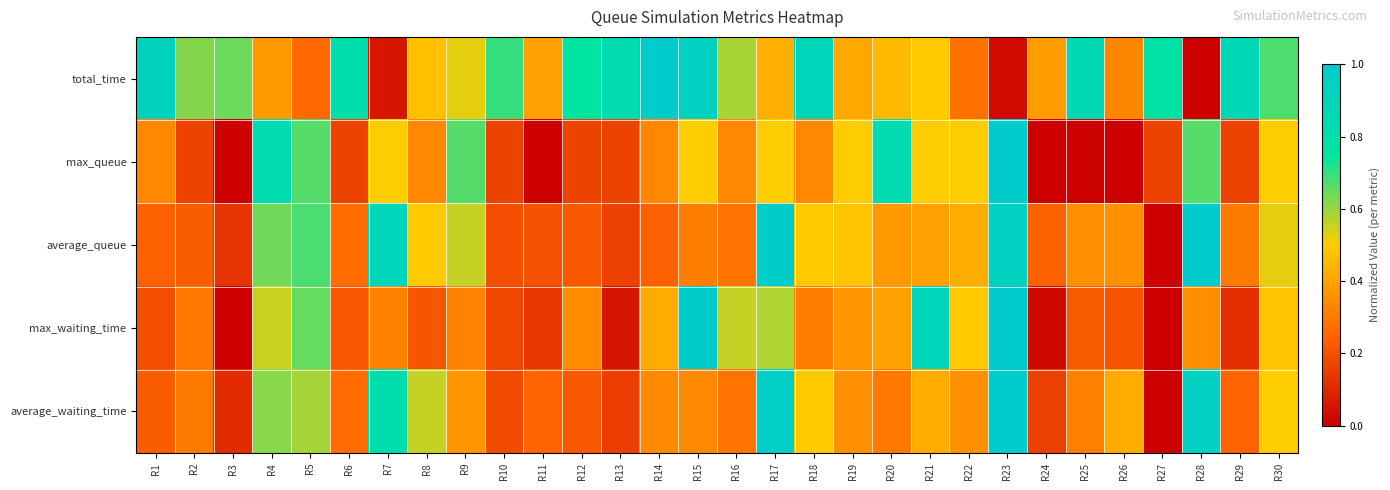

Reading left to right, what are all the values shown in this chart?

total_time: R1=0.9	R2=0.6	R3=0.6	R4=0.4	R5=0.3	R6=0.8	R7=0.1	R8=0.5	R9=0.5	R10=0.7	R11=0.4	R12=0.8	R13=0.8	R14=1.0	R15=0.9	R16=0.6	R17=0.4	R18=0.9	R19=0.4	R20=0.5	R21=0.5	R22=0.3	R23=0.0	R24=0.4	R25=0.9	R26=0.3	R27=0.8	R28=0.0	R29=0.9	R30=0.7
max_queue: R1=0.3	R2=0.2	R3=0.0	R4=0.8	R5=0.7	R6=0.2	R7=0.5	R8=0.3	R9=0.7	R10=0.2	R11=0.0	R12=0.2	R13=0.2	R14=0.3	R15=0.5	R16=0.3	R17=0.5	R18=0.3	R19=0.5	R20=0.8	R21=0.5	R22=0.5	R23=1.0	R24=0.0	R25=0.0	R26=0.0	R27=0.2	R28=0.7	R29=0.2	R30=0.5
average_queue: R1=0.2	R2=0.2	R3=0.1	R4=0.6	R5=0.7	R6=0.3	R7=0.9	R8=0.5	R9=0.6	R10=0.2	R11=0.2	R12=0.2	R13=0.2	R14=0.2	R15=0.3	R16=0.3	R17=1.0	R18=0.5	R19=0.5	R20=0.4	R21=0.4	R22=0.4	R23=0.9	R24=0.2	R25=0.4	R26=0.4	R27=0.0	R28=1.0	R29=0.3	R30=0.5
max_waiting_time: R1=0.2	R2=0.3	R3=0.0	R4=0.6	R5=0.6	R6=0.2	R7=0.3	R8=0.2	R9=0.3	R10=0.2	R11=0.1	R12=0.3	R13=0.1	R14=0.4	R15=1.0	R16=0.6	R17=0.6	R18=0.3	R19=0.4	R20=0.4	R21=0.9	R22=0.5	R23=1.0	R24=0.0	R25=0.2	R26=0.2	R27=0.0	R28=0.4	R29=0.1	R30=0.5
average_waiting_time: R1=0.2	R2=0.3	R3=0.1	R4=0.6	R5=0.6	R6=0.3	R7=0.8	R8=0.6	R9=0.4	R10=0.2	R11=0.2	R12=0.2	R13=0.2	R14=0.3	R15=0.3	R16=0.3	R17=1.0	R18=0.5	R19=0.4	R20=0.3	R21=0.4	R22=0.4	R23=1.0	R24=0.2	R25=0.3	R26=0.4	R27=0.0	R28=0.9	R29=0.2	R30=0.5